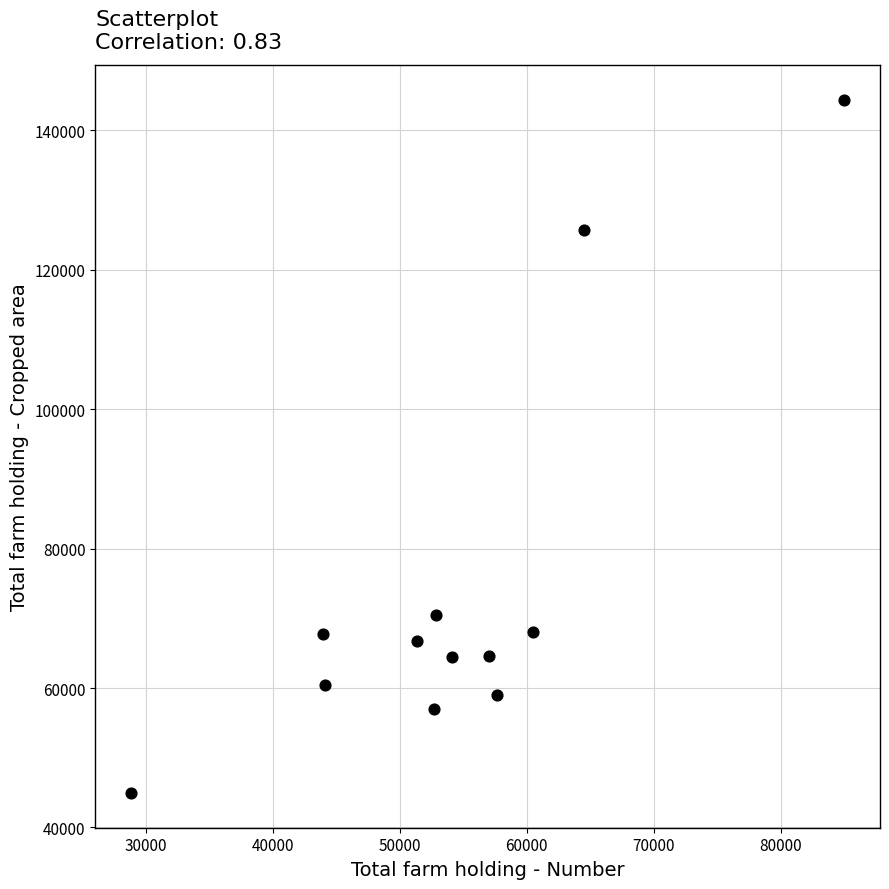

What Y value in the scatter plot is closest to 94682?

70547